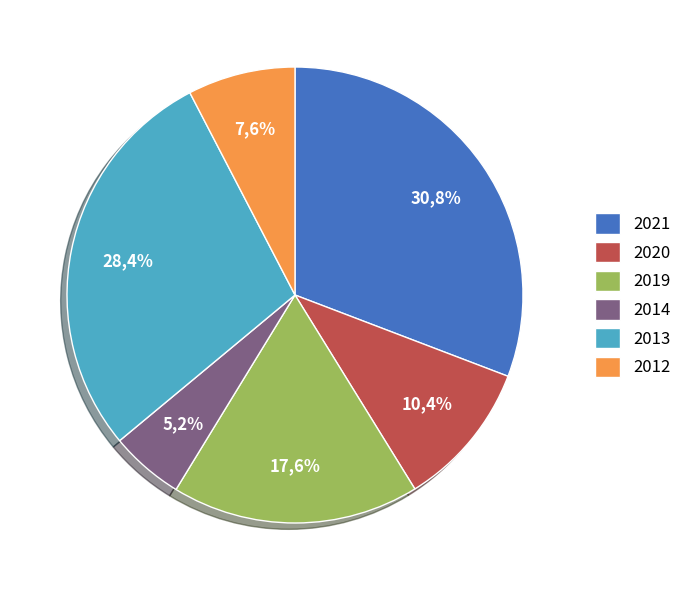

What is the total percentage of 2021 and 2020?

41.2%